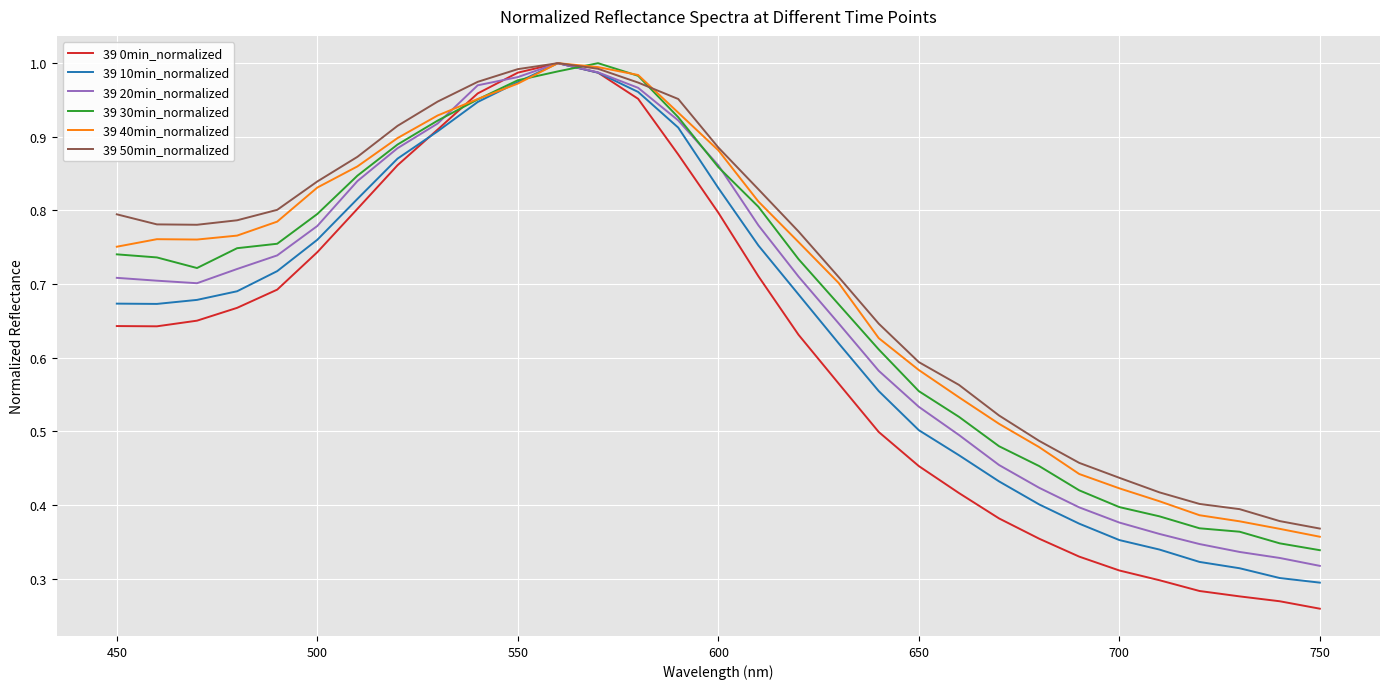

Which series has the widest spread of values?

39 0min_normalized